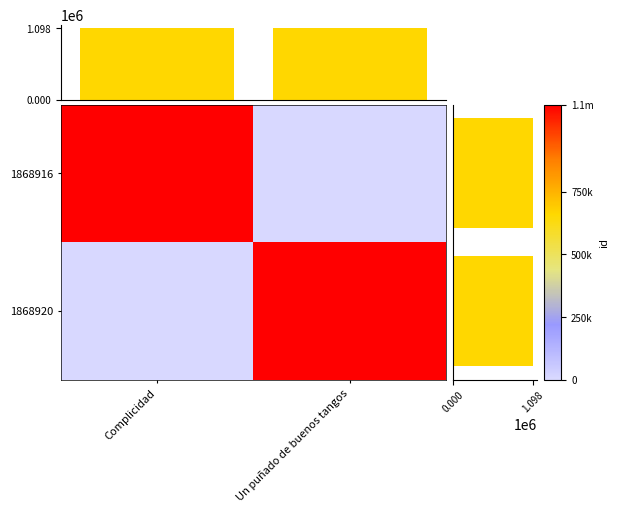

At which category is the sum across all series the highest?

Complicidad